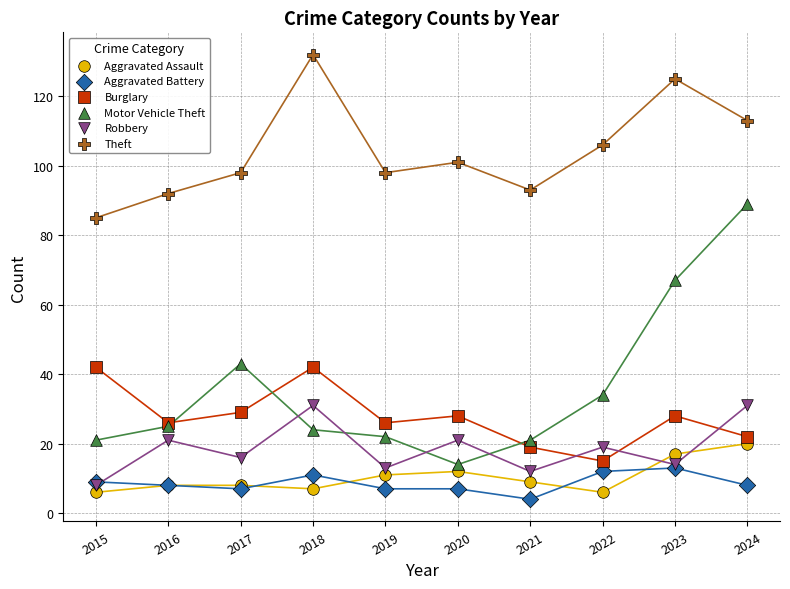

What are all the series names shown in the legend?

Aggravated Assault, Aggravated Battery, Burglary, Motor Vehicle Theft, Robbery, Theft